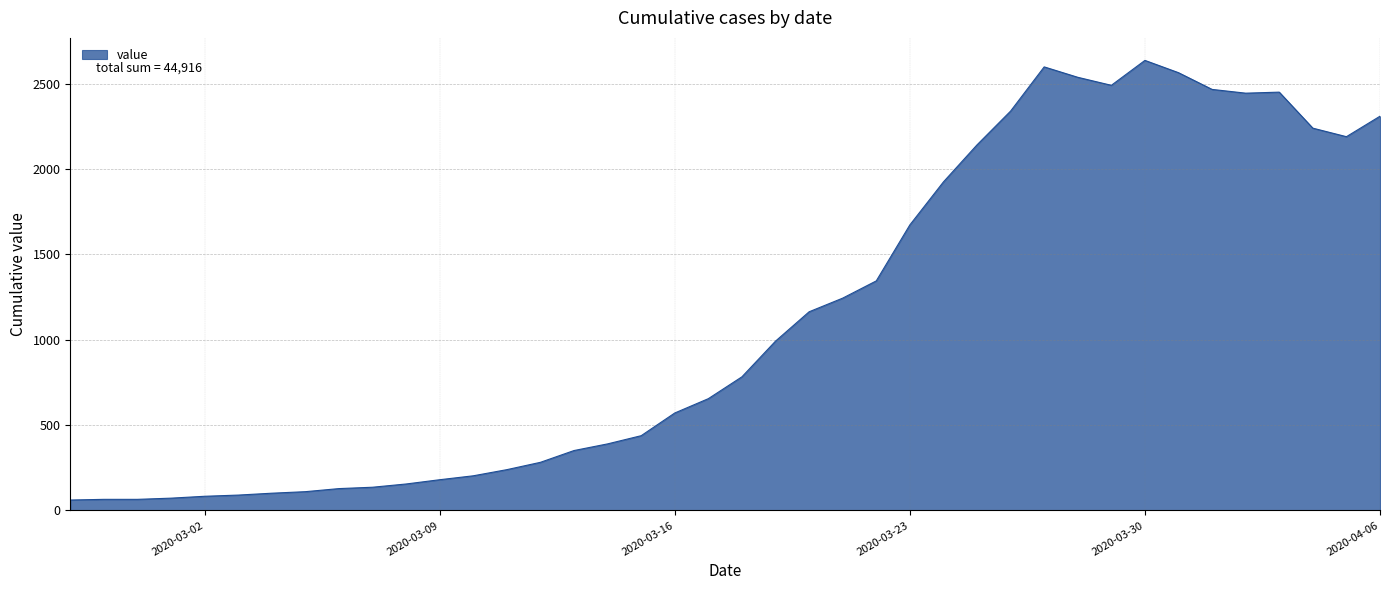

What is the difference between the maximum and minimum values?

2576